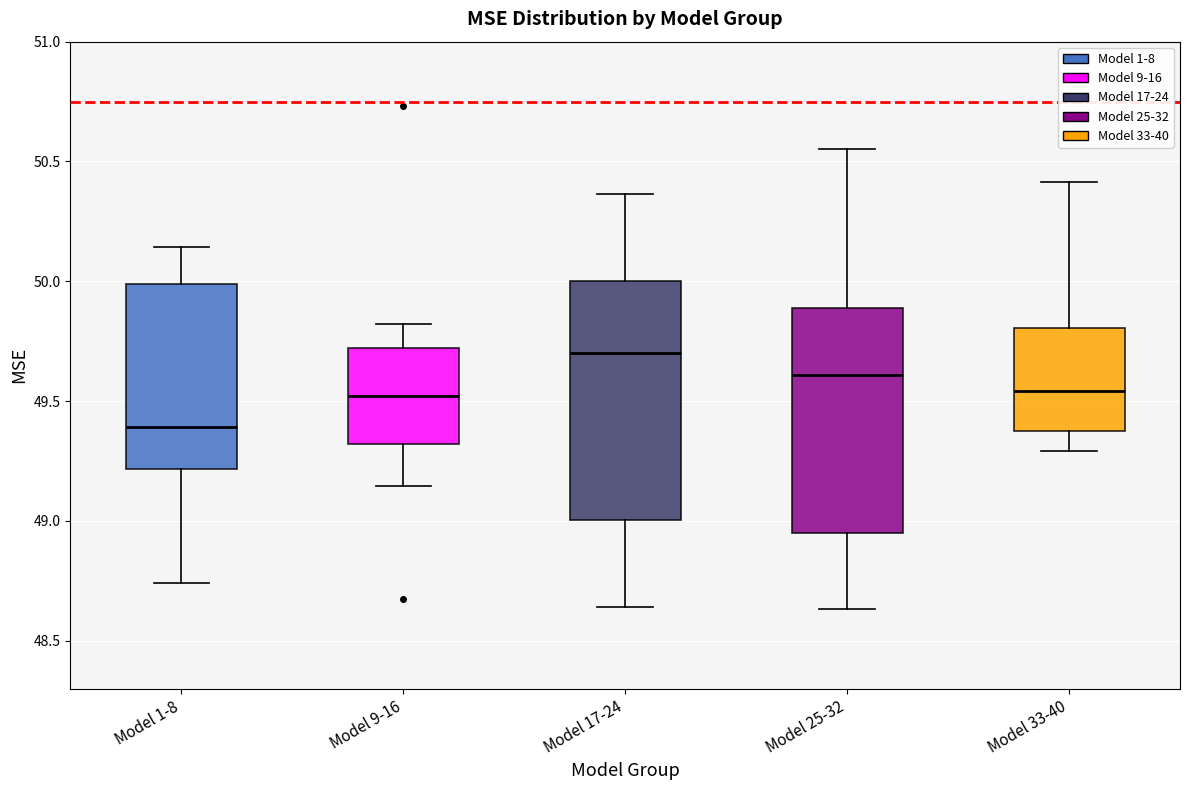

Where is the upper edge of the box for Model 9-16 on the y-axis? The values are not printed on the chart, so give them approximately, as read against the axis.

49.70